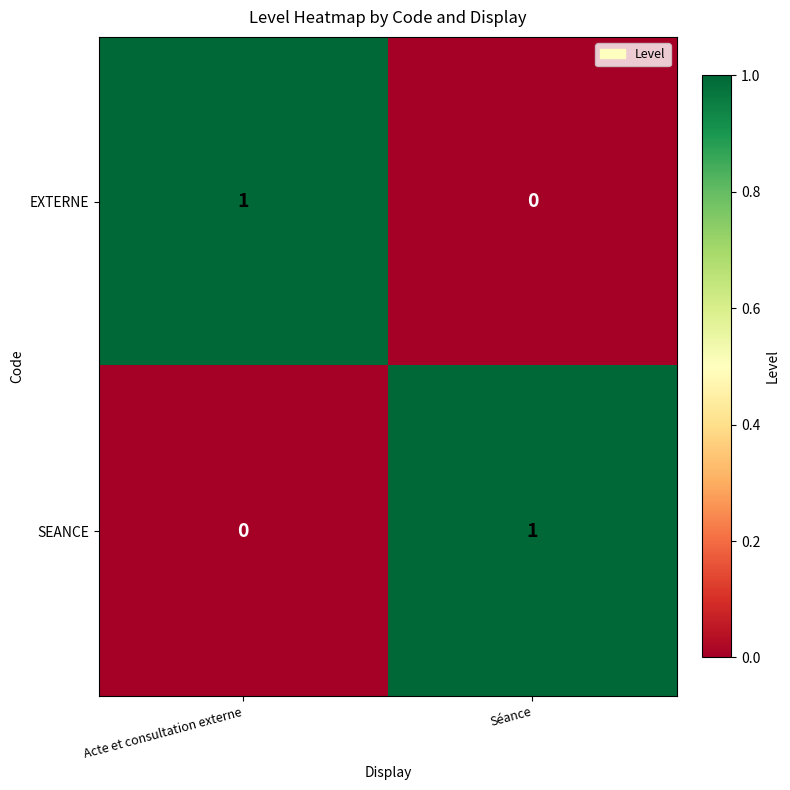

How many values in EXTERNE are above zero?

1